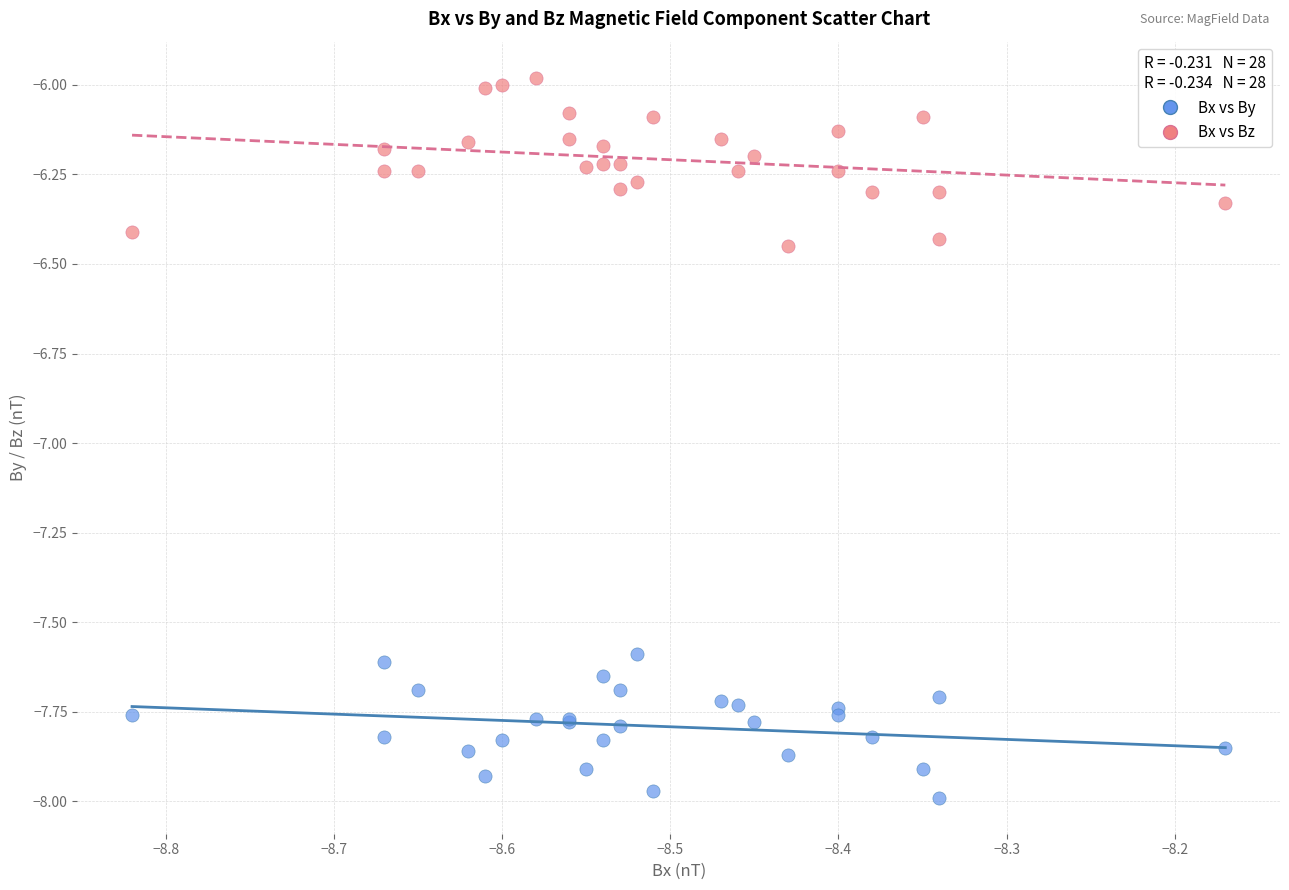

Which series contains the lowest Y value?

Bx vs By